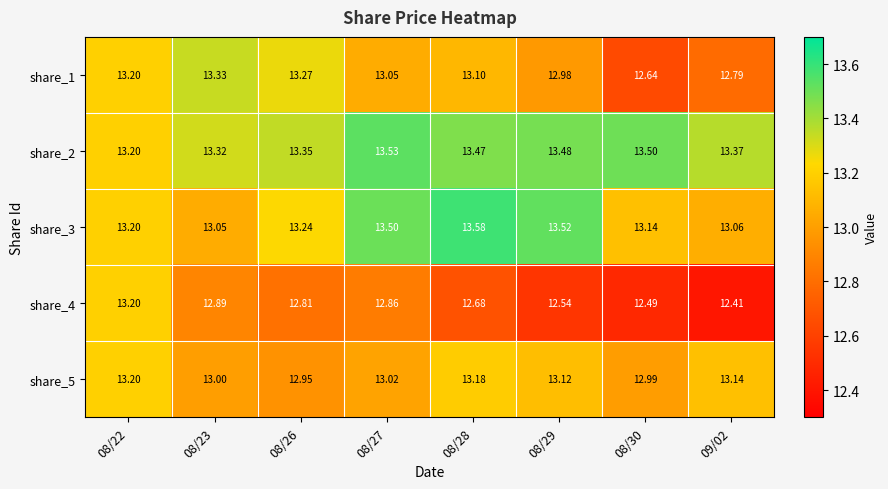

Is the value of share_3 at 09/02 greater than the value of share_4 at 08/28?

Yes